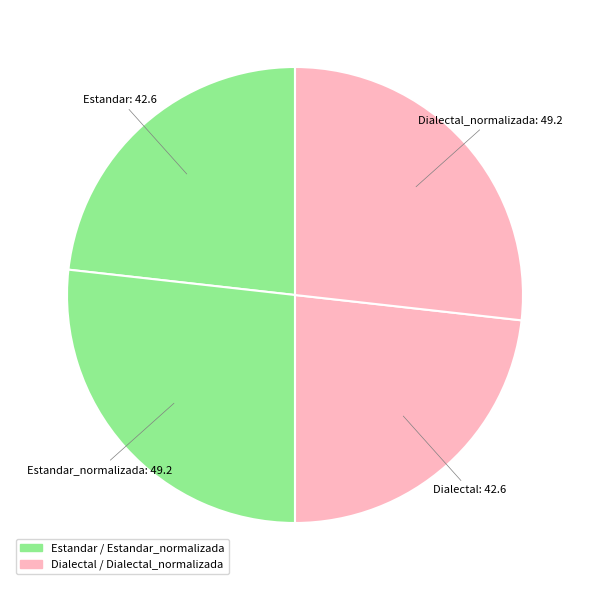

How many segments does this pie chart have?

4